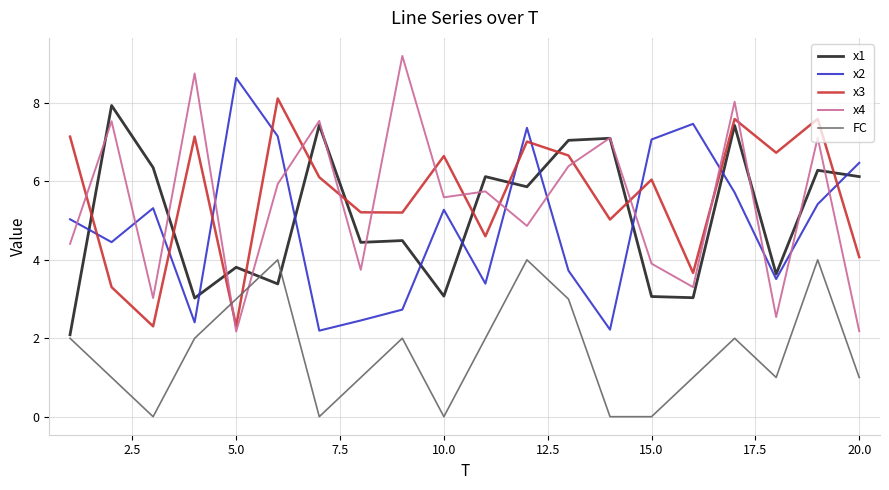

How many series are shown in this chart?

5